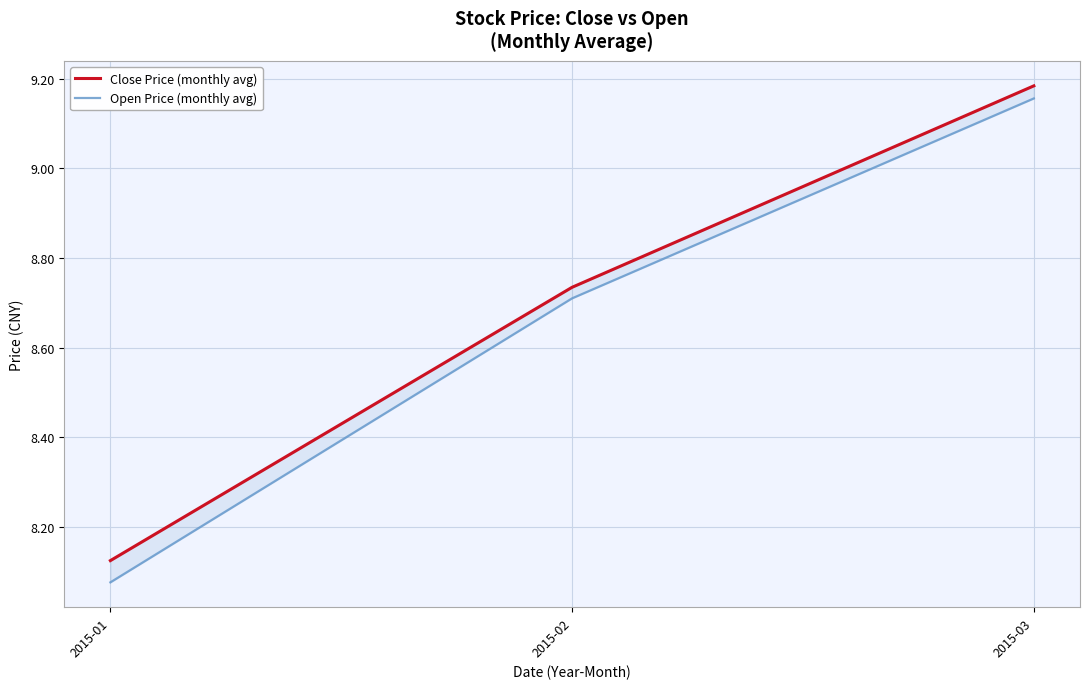

How many Close Price (monthly avg) values are between 8 and 9?

2